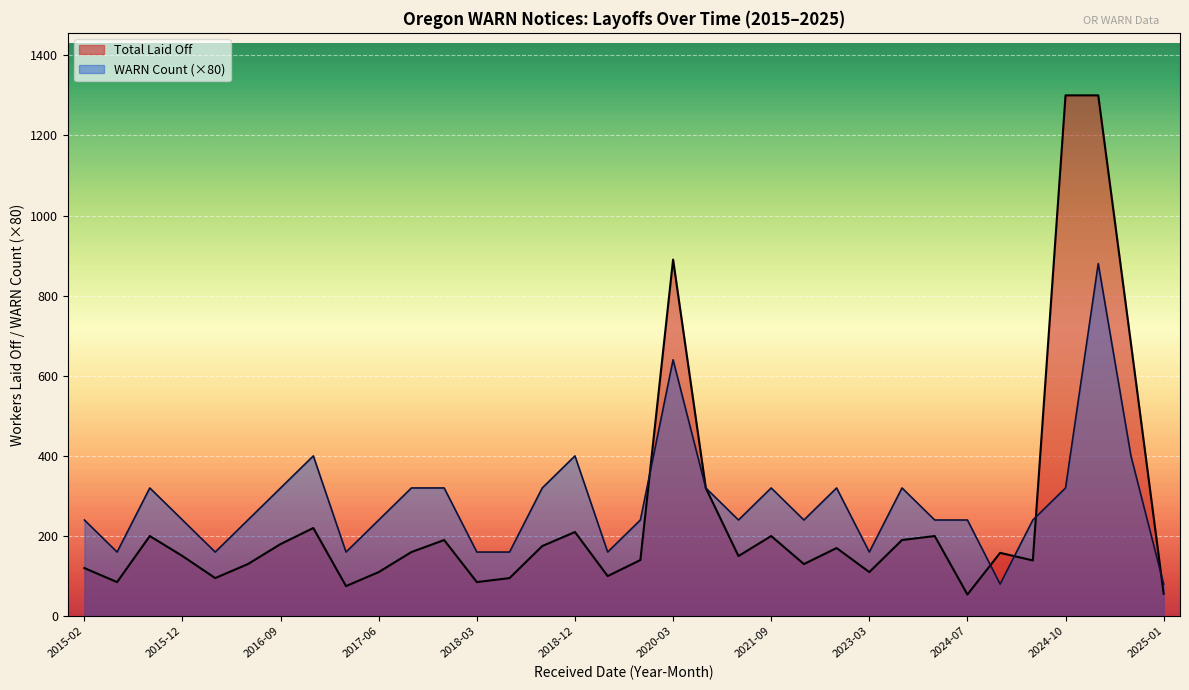

Which series has the largest total across all categories?

WARN Count (×80)